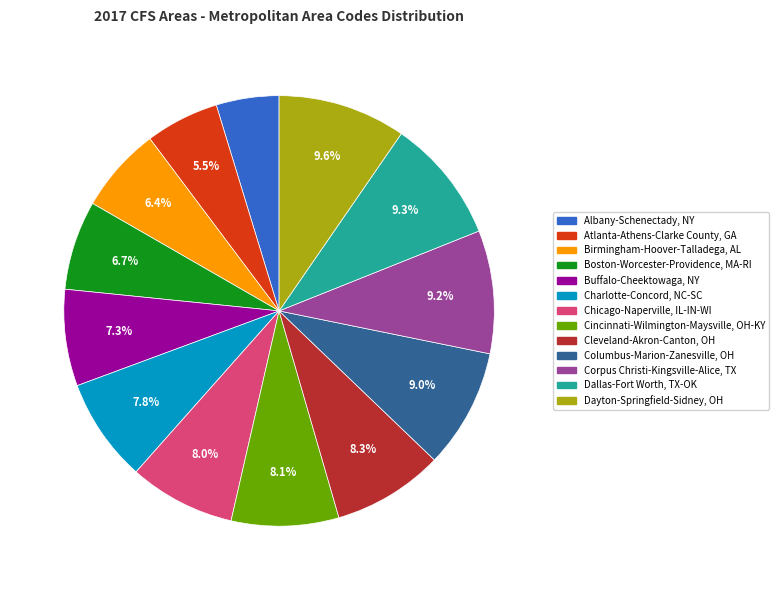

Count the number of slices in the pie.

13